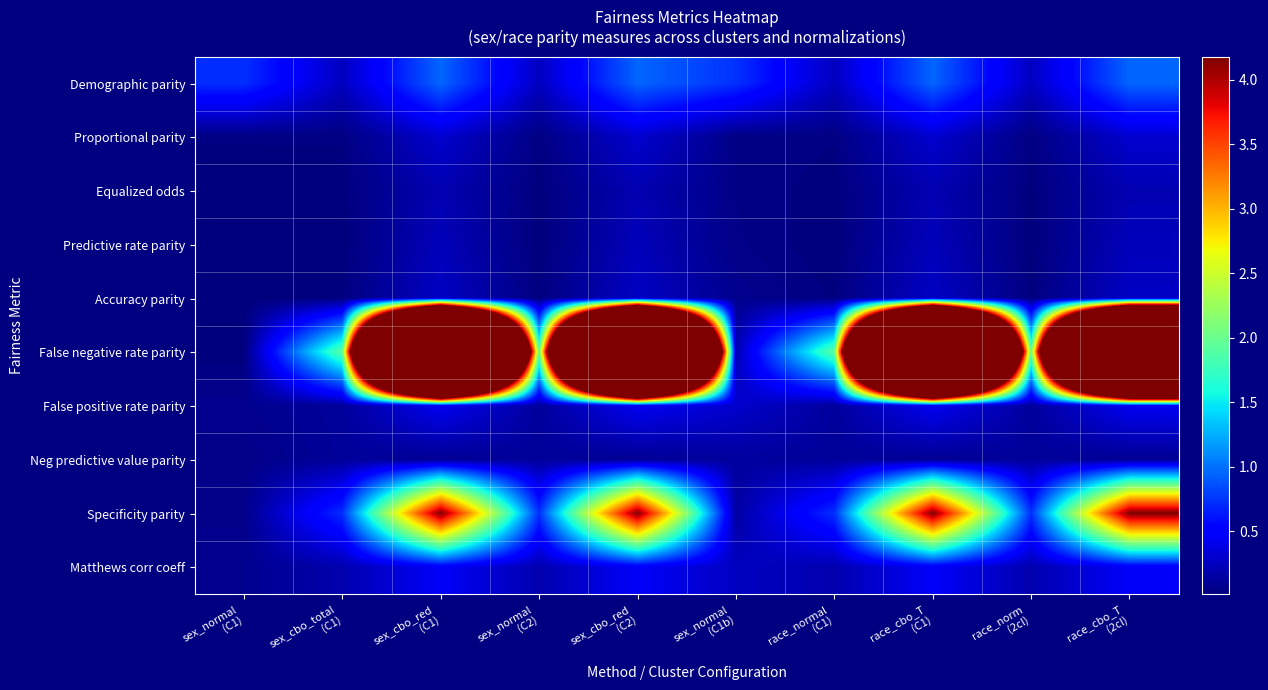

Reading left to right, extract all data points from this chart.

Demographic parity: sex_normal
(C1)=0.7	sex_cbo_total
(C1)=0.3	sex_cbo_red
(C1)=1.0	sex_normal
(C2)=0.3	sex_cbo_red
(C2)=1.0	sex_normal
(C1b)=0.7	race_normal
(C1)=0.3	race_cbo_T
(C1)=1.0	race_norm
(2cl)=0.3	race_cbo_T
(2cl)=1.0
Proportional parity: sex_normal
(C1)=0.0	sex_cbo_total
(C1)=0.0	sex_cbo_red
(C1)=0.3	sex_normal
(C2)=0.0	sex_cbo_red
(C2)=0.3	sex_normal
(C1b)=0.0	race_normal
(C1)=0.0	race_cbo_T
(C1)=0.3	race_norm
(2cl)=0.0	race_cbo_T
(2cl)=0.3
Equalized odds: sex_normal
(C1)=0.0	sex_cbo_total
(C1)=0.0	sex_cbo_red
(C1)=0.2	sex_normal
(C2)=0.0	sex_cbo_red
(C2)=0.2	sex_normal
(C1b)=0.0	race_normal
(C1)=0.0	race_cbo_T
(C1)=0.2	race_norm
(2cl)=0.0	race_cbo_T
(2cl)=0.2
Predictive rate parity: sex_normal
(C1)=0.0	sex_cbo_total
(C1)=0.0	sex_cbo_red
(C1)=0.2	sex_normal
(C2)=0.0	sex_cbo_red
(C2)=0.2	sex_normal
(C1b)=0.0	race_normal
(C1)=0.0	race_cbo_T
(C1)=0.2	race_norm
(2cl)=0.0	race_cbo_T
(2cl)=0.2
Accuracy parity: sex_normal
(C1)=0.0	sex_cbo_total
(C1)=0.0	sex_cbo_red
(C1)=0.3	sex_normal
(C2)=0.0	sex_cbo_red
(C2)=0.3	sex_normal
(C1b)=0.1	race_normal
(C1)=0.0	race_cbo_T
(C1)=0.3	race_norm
(2cl)=0.0	race_cbo_T
(2cl)=0.3
False negative rate parity: sex_normal
(C1)=0.0	sex_cbo_total
(C1)=1.9	sex_cbo_red
(C1)=29.8	sex_normal
(C2)=1.9	sex_cbo_red
(C2)=29.8	sex_normal
(C1b)=0.2	race_normal
(C1)=1.9	race_cbo_T
(C1)=29.8	race_norm
(2cl)=1.9	race_cbo_T
(2cl)=29.8
False positive rate parity: sex_normal
(C1)=0.1	sex_cbo_total
(C1)=0.1	sex_cbo_red
(C1)=0.4	sex_normal
(C2)=0.1	sex_cbo_red
(C2)=0.4	sex_normal
(C1b)=0.3	race_normal
(C1)=0.1	race_cbo_T
(C1)=0.4	race_norm
(2cl)=0.1	race_cbo_T
(2cl)=0.4
Neg predictive value parity: sex_normal
(C1)=0.0	sex_cbo_total
(C1)=0.1	sex_cbo_red
(C1)=0.1	sex_normal
(C2)=0.1	sex_cbo_red
(C2)=0.1	sex_normal
(C1b)=0.1	race_normal
(C1)=0.1	race_cbo_T
(C1)=0.1	race_norm
(2cl)=0.1	race_cbo_T
(2cl)=0.1
Specificity parity: sex_normal
(C1)=0.1	sex_cbo_total
(C1)=0.7	sex_cbo_red
(C1)=4.2	sex_normal
(C2)=0.7	sex_cbo_red
(C2)=4.2	sex_normal
(C1b)=0.1	race_normal
(C1)=0.7	race_cbo_T
(C1)=4.2	race_norm
(2cl)=0.7	race_cbo_T
(2cl)=4.2
Matthews corr coeff: sex_normal
(C1)=0.1	sex_cbo_total
(C1)=0.2	sex_cbo_red
(C1)=0.5	sex_normal
(C2)=0.2	sex_cbo_red
(C2)=0.5	sex_normal
(C1b)=0.3	race_normal
(C1)=0.2	race_cbo_T
(C1)=0.5	race_norm
(2cl)=0.2	race_cbo_T
(2cl)=0.5